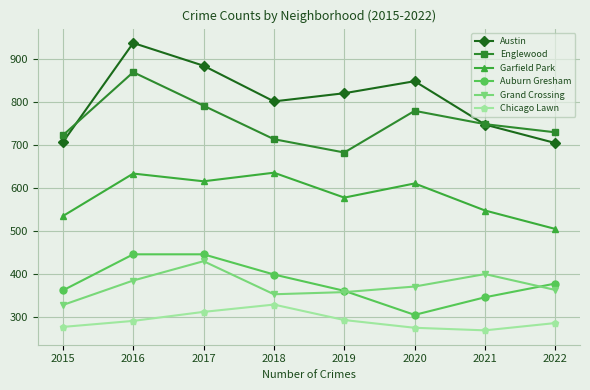

Which series has the widest spread of values?

Austin